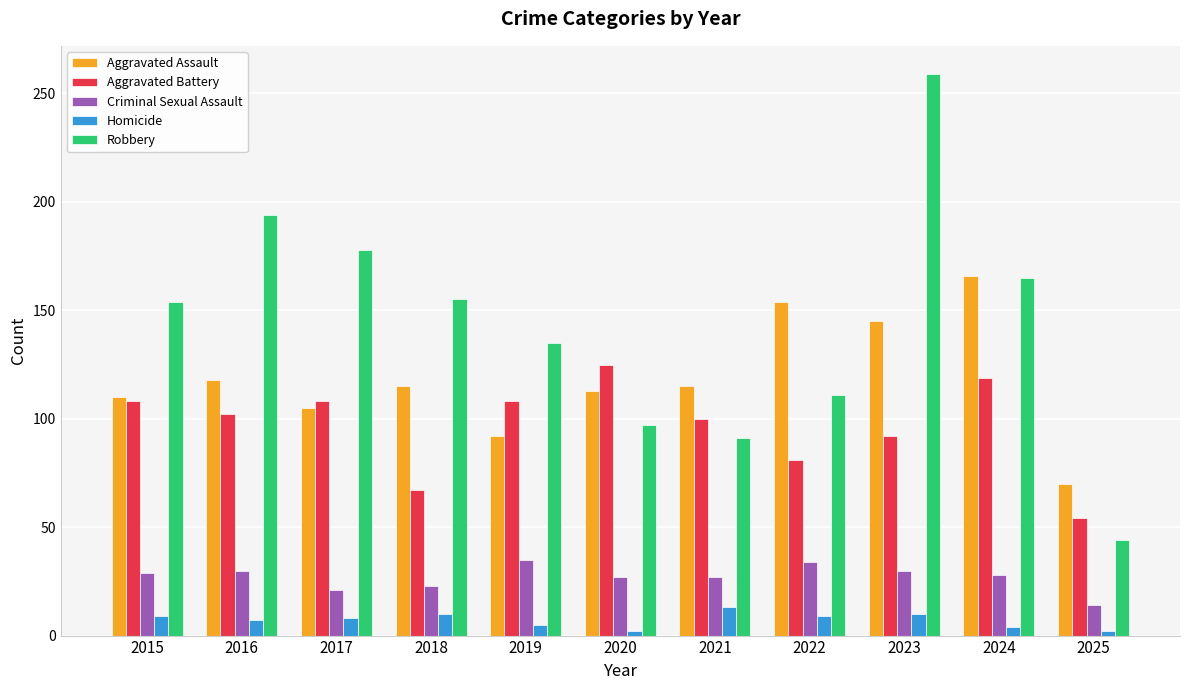

How many bars are there in total?

55